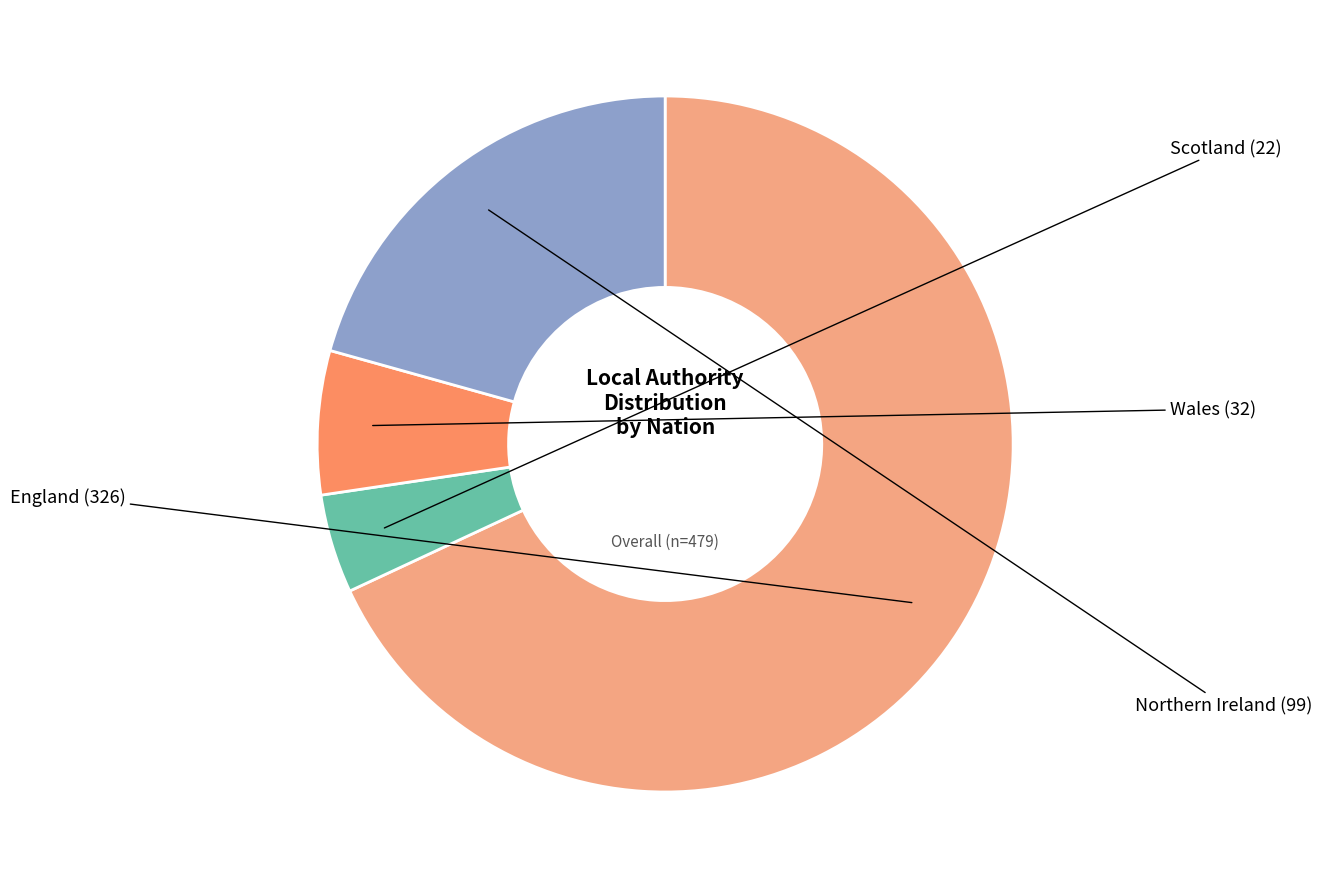

Is there any slice that represents more than half of the pie?

Yes